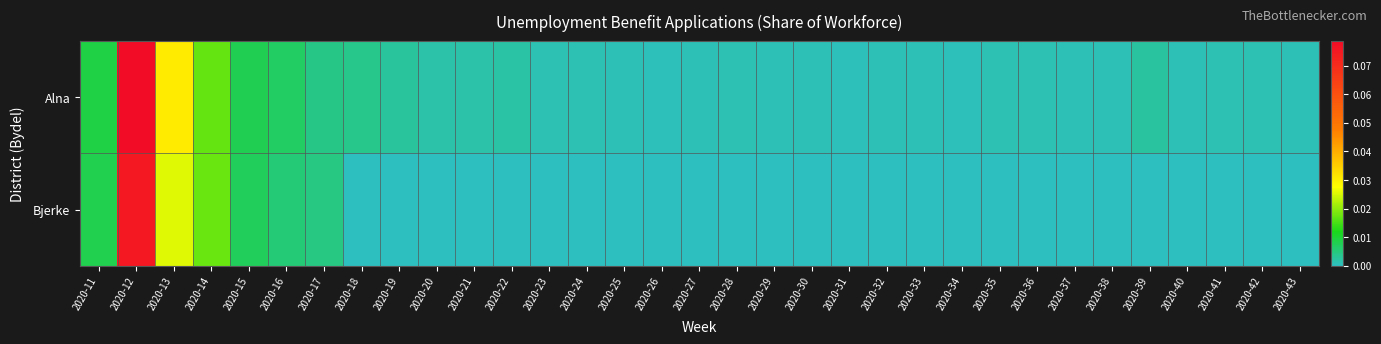

Which has a higher value, 2020-27 or 2020-25?

2020-25